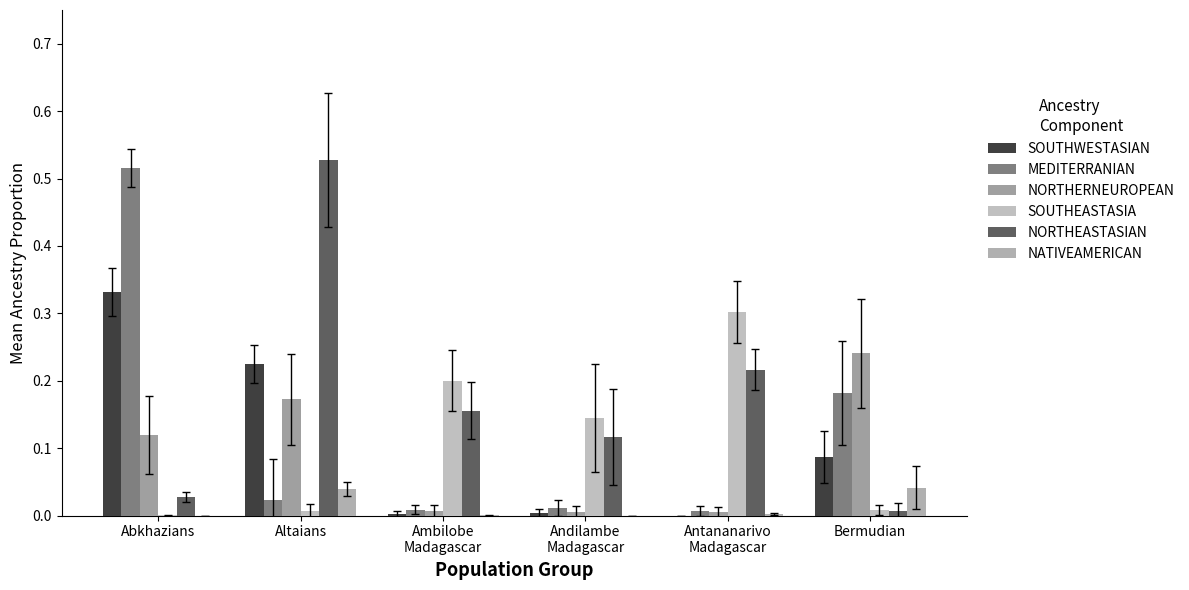

At which category is the sum across all series the highest?

Abkhazians